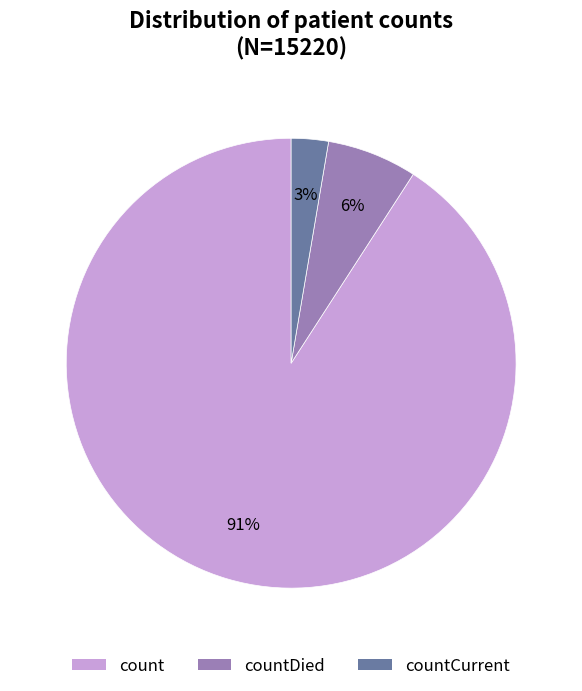

Which slice is the smallest?

countCurrent